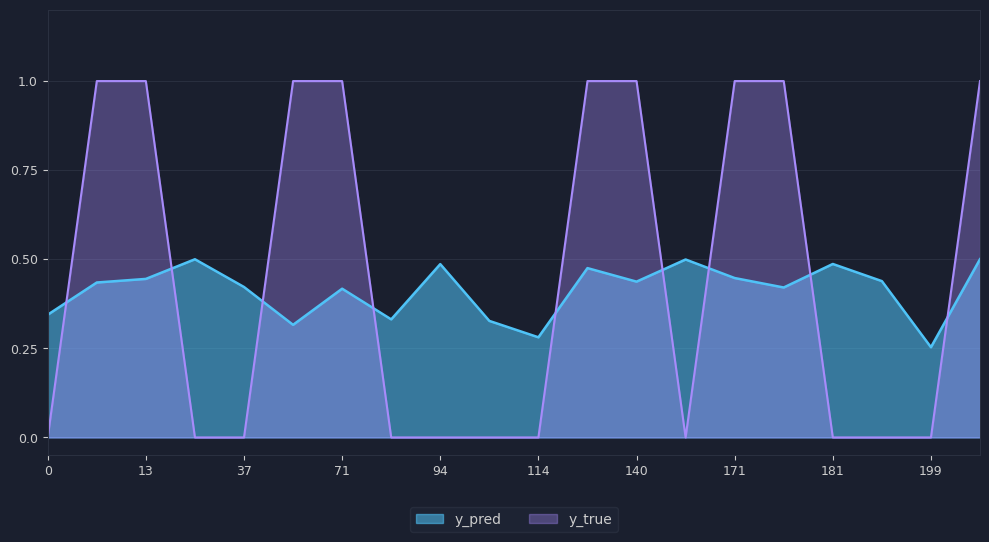

Which series has the widest spread of values?

y_true